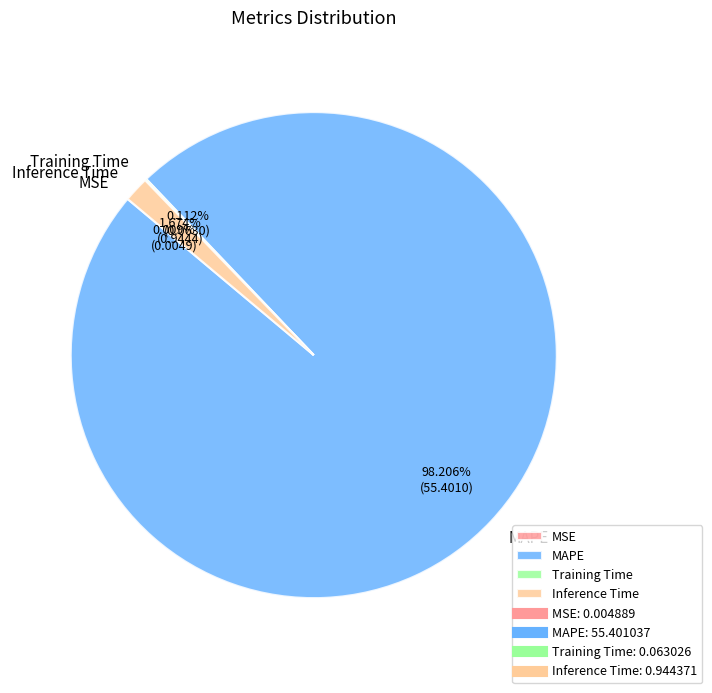

Combined, do MAPE and Inference Time account for over 50%?

Yes